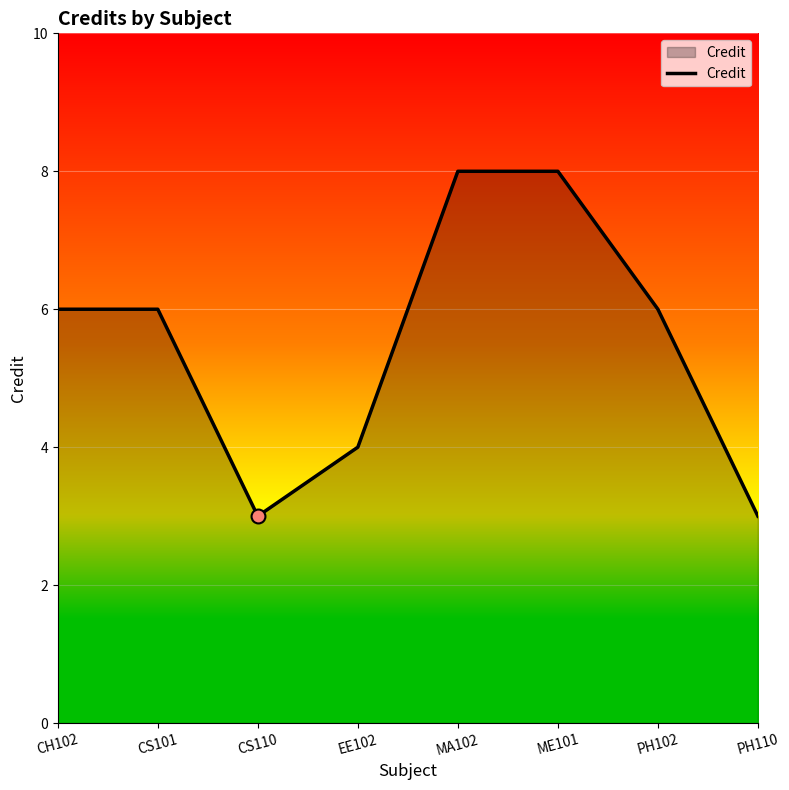

Which has a higher value, ME101 or PH102?

ME101